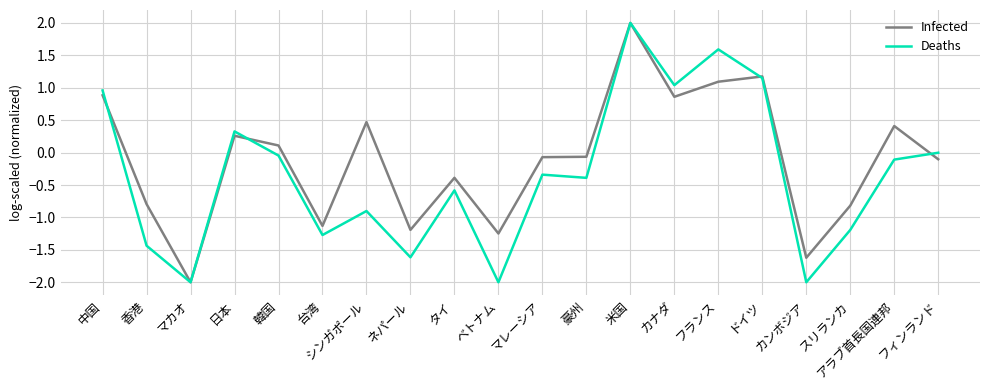

Is it true that Deaths equals -1.4 at カンボジア?

False